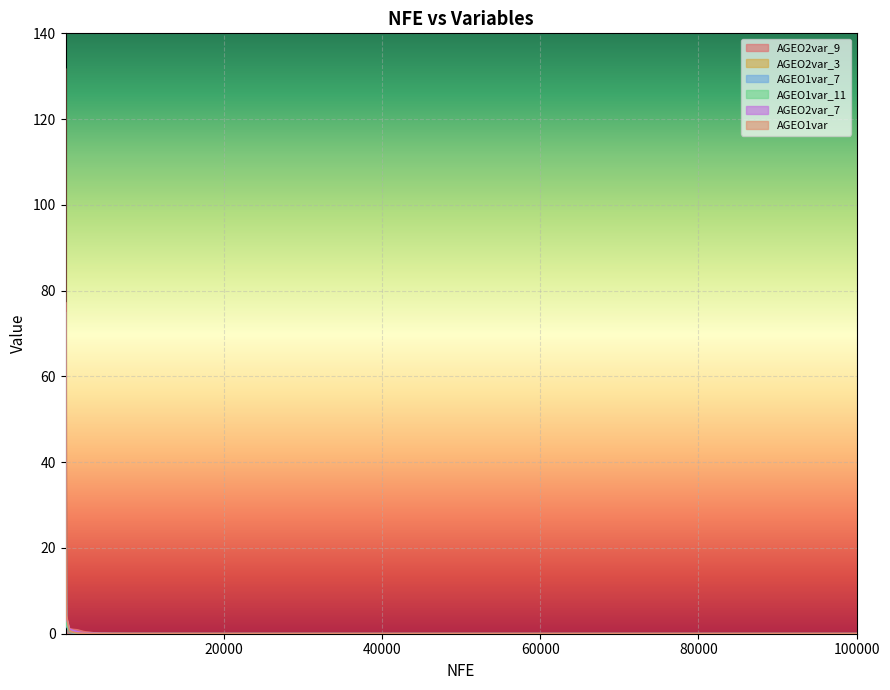

What is the difference between the maximum and minimum values in the AGEO2var_9 series?

77.1